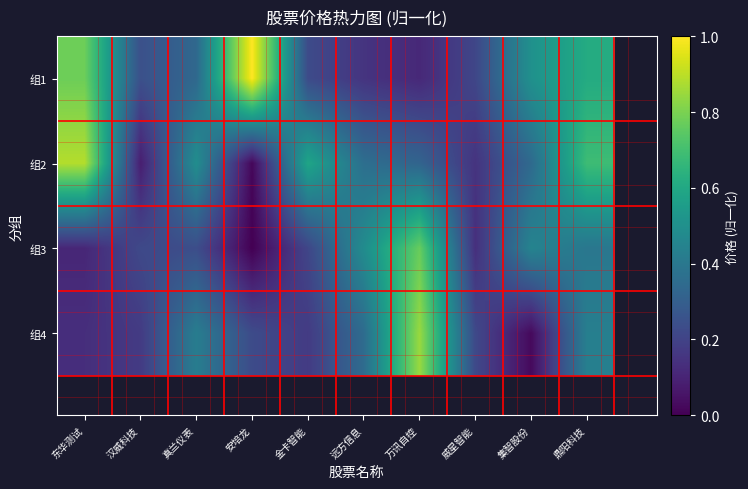

Which series has the largest total across all categories?

组1